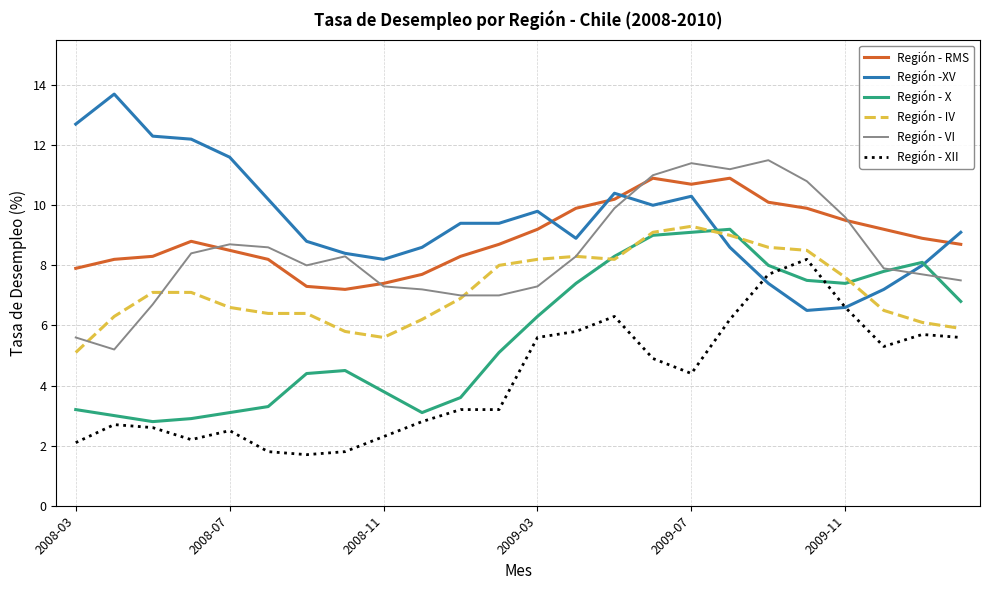

How many values in the Región - RMS series are below 8?

5